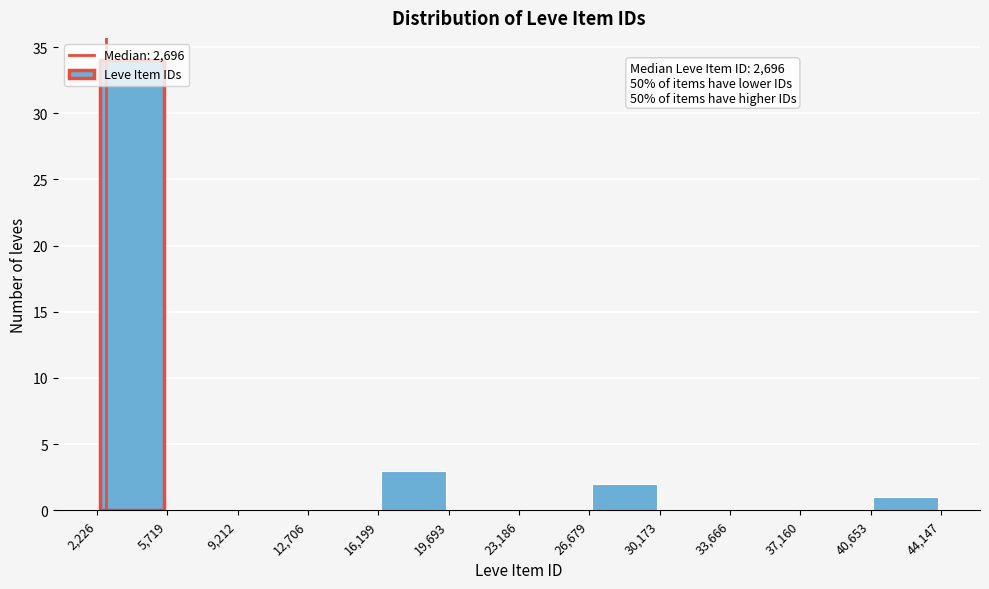

Which range on the x-axis has the tallest bar?

2,226 to 5,719